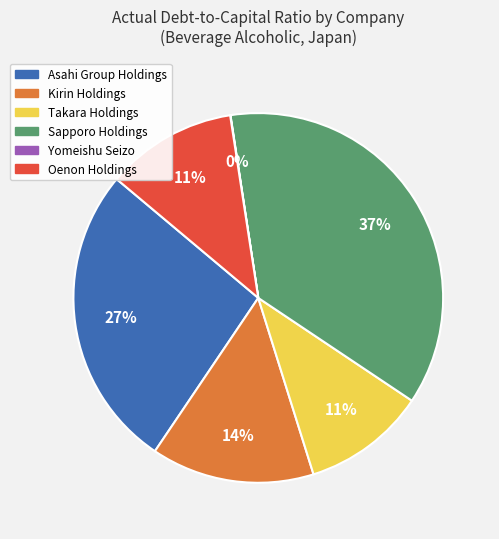

To the nearest percent, what portion does Asahi Group Holdings represent?

27%